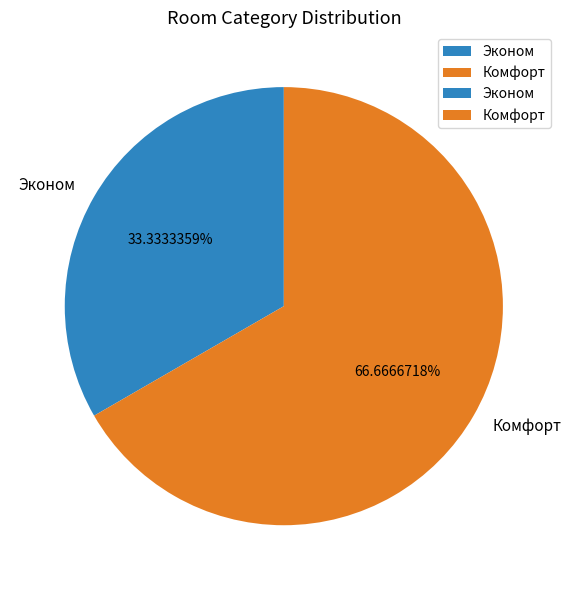

Which slice is the smallest?

Эконом